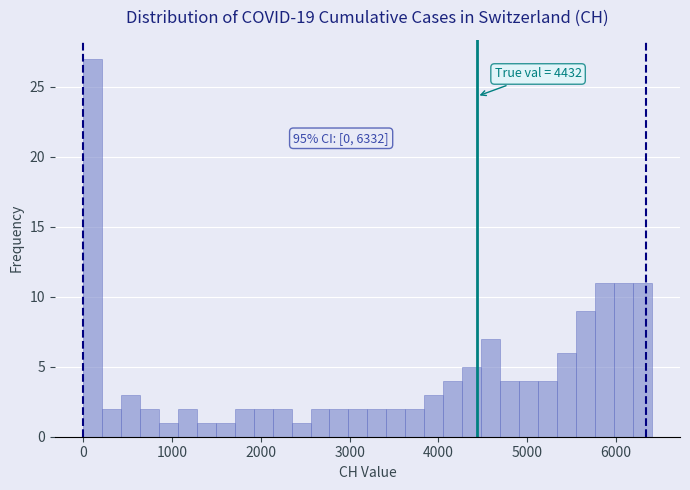

Read against the x-axis, roughly where is the centre of the tallest bar?

100